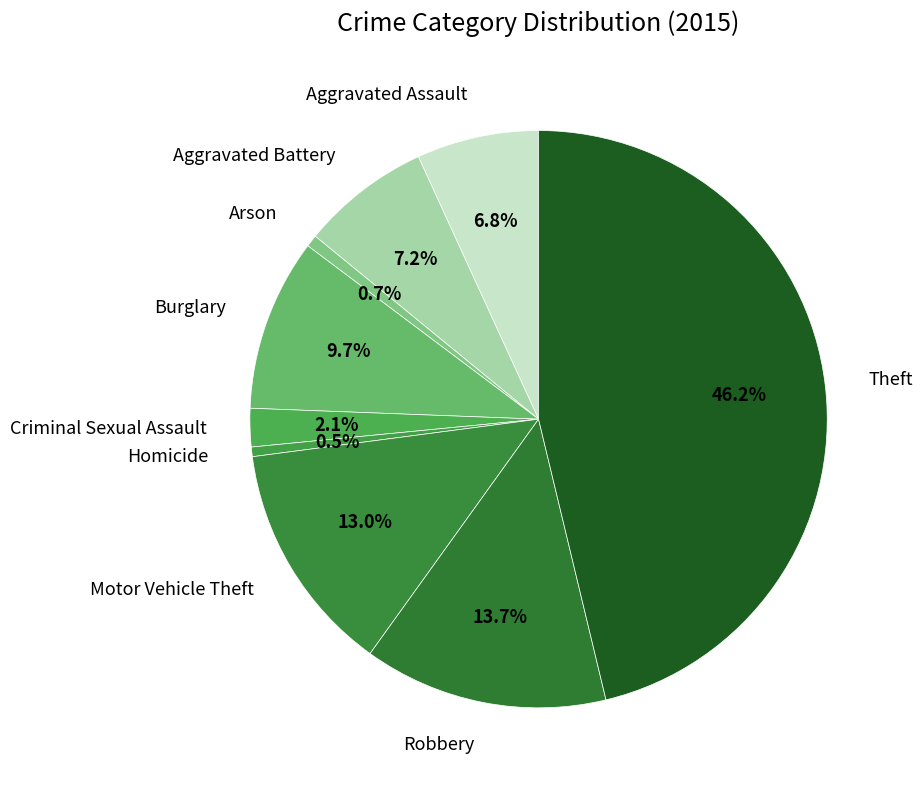

Which has a higher value, Aggravated Battery or Arson?

Aggravated Battery